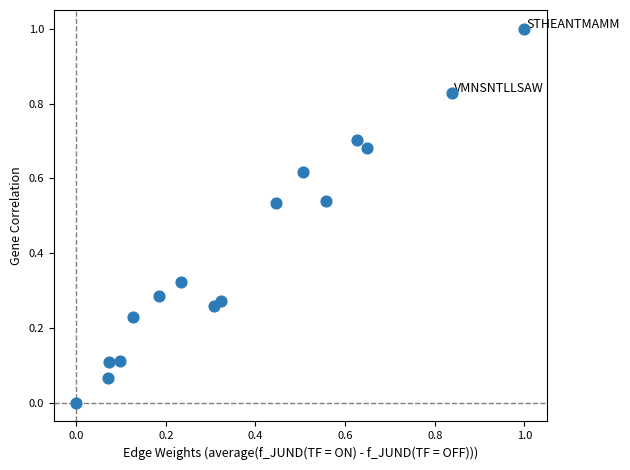

What is the range of Y values (max minus min)?

1.0